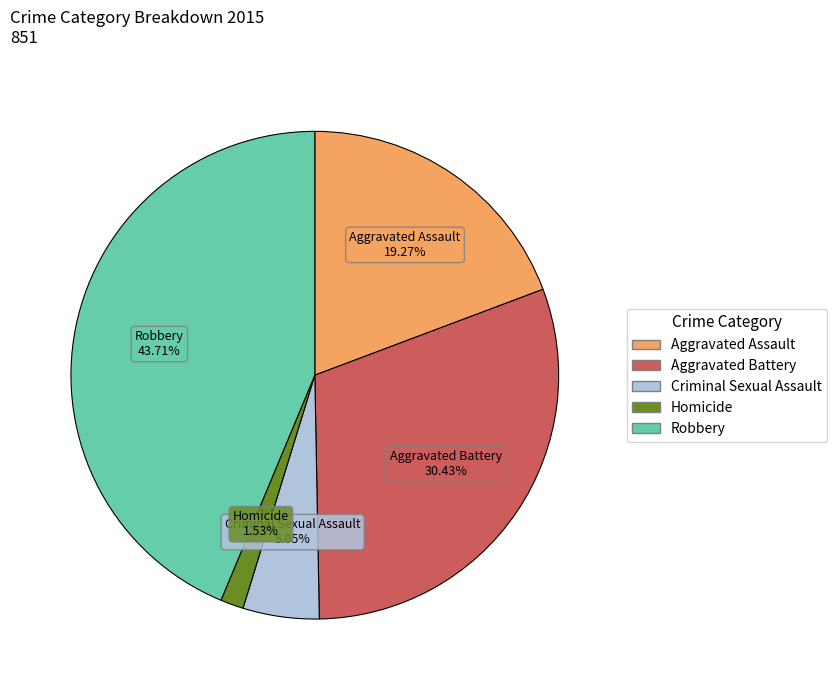

Approximately how many times larger is the value at Robbery compared to Homicide?

28.6